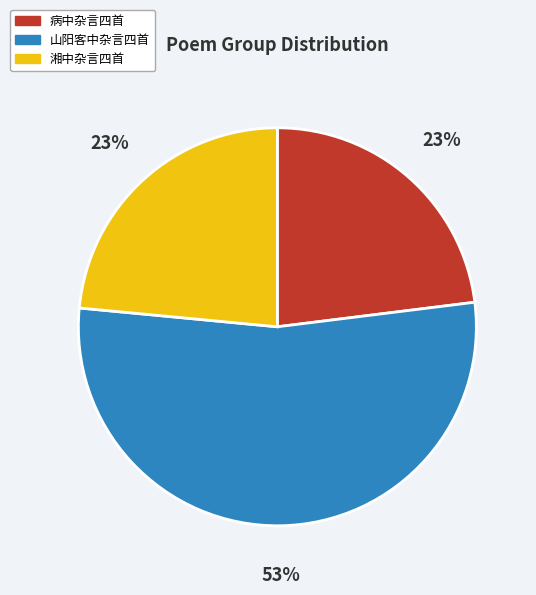

Does any single category account for the majority?

Yes